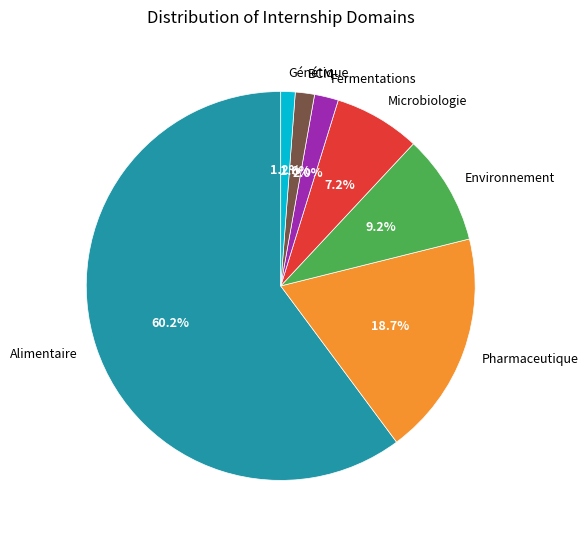

To the nearest percent, what is the difference between the Alimentaire and Pharmaceutique slice percentages?

41%